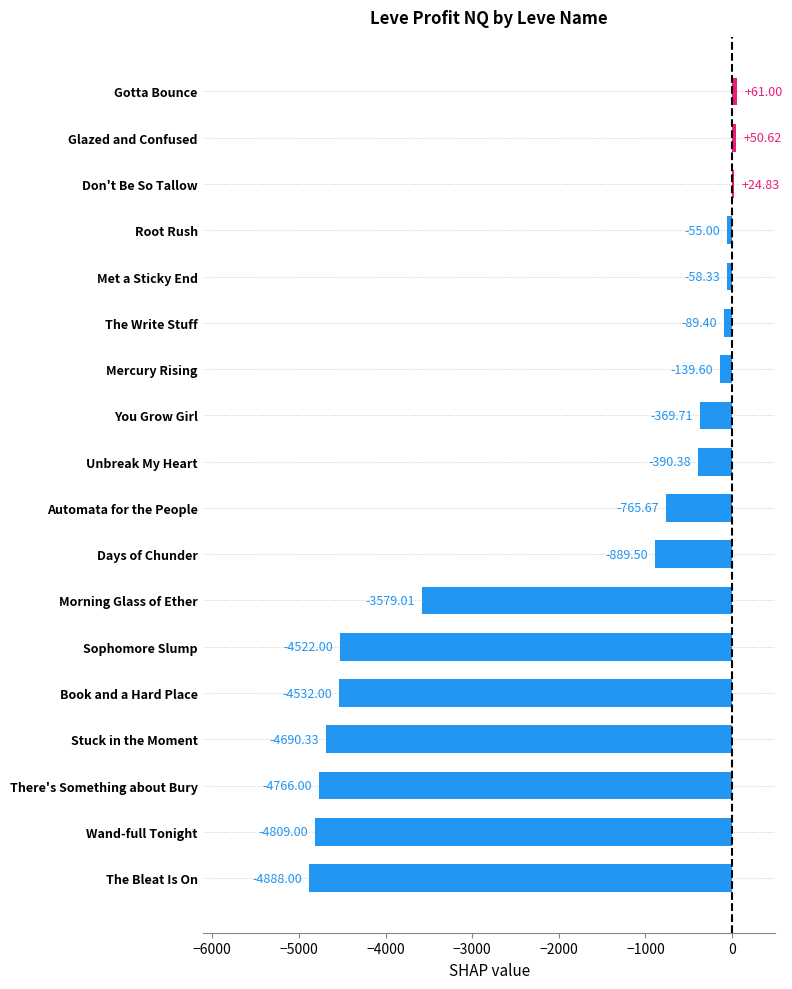

What is the difference between the maximum and minimum values?

4949.0